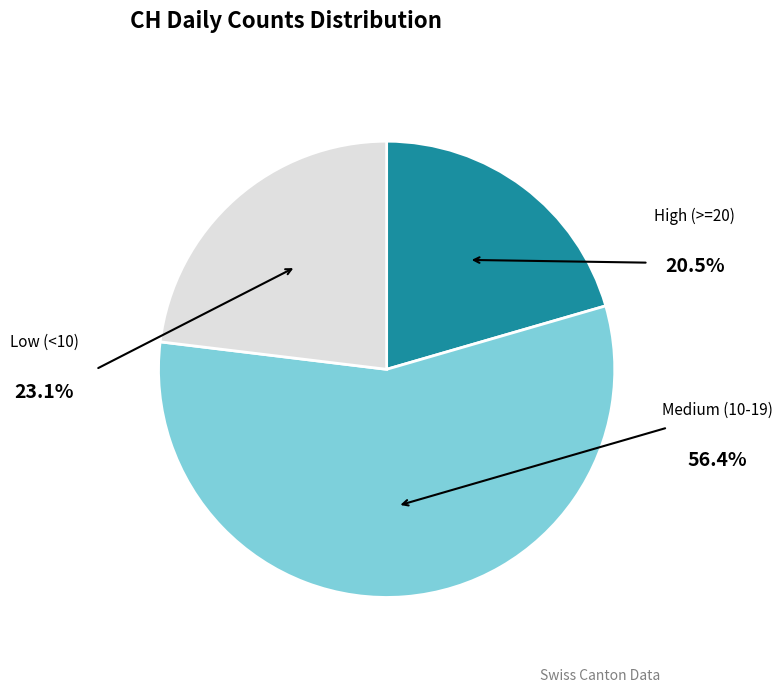

Is there any slice that represents more than half of the pie?

Yes